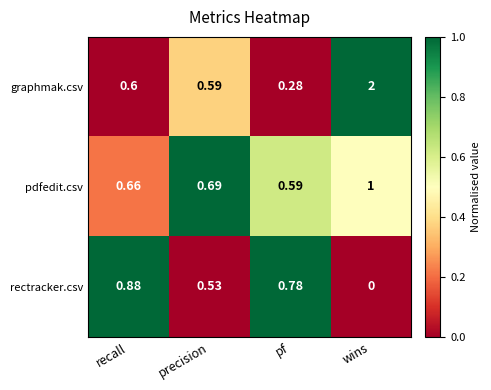

Between recall and wins, which series saw the biggest shift?

graphmak.csv